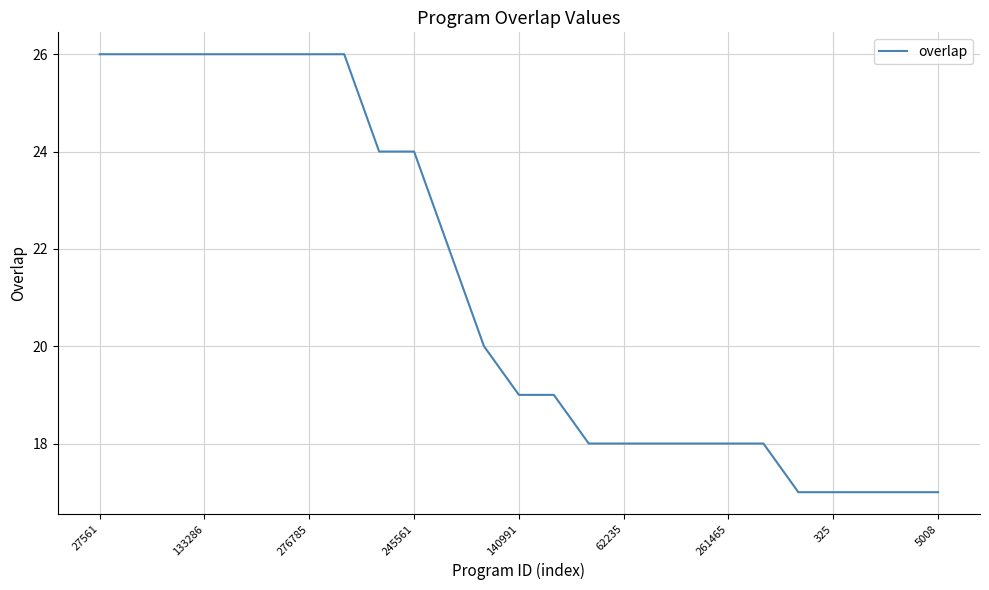

How many lines are shown in the chart?

1